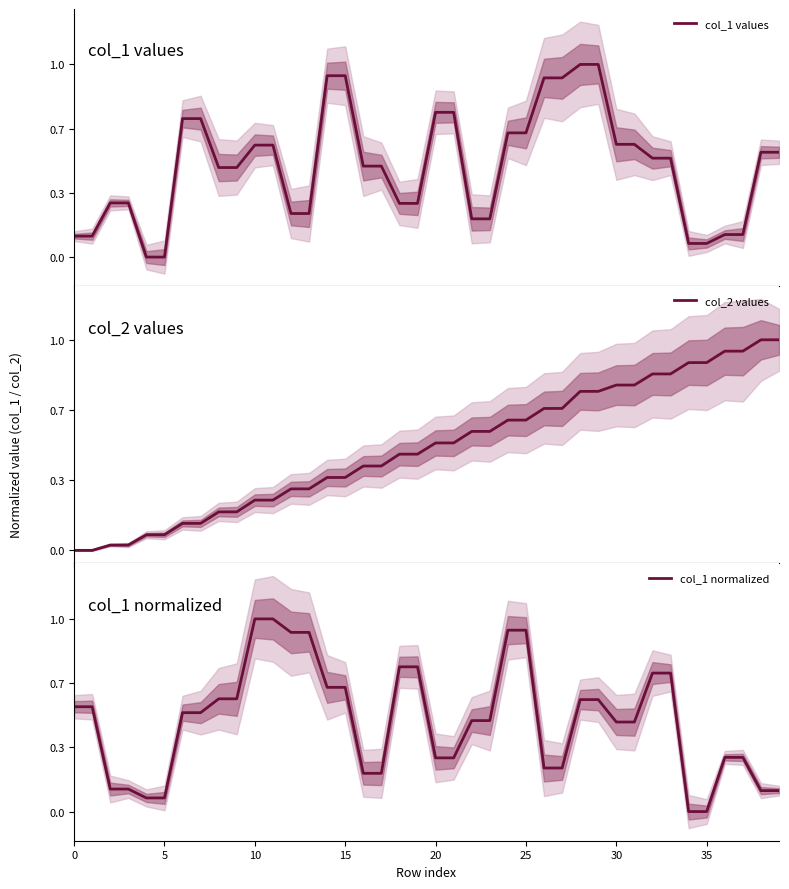

How many values in the col_1 values series exceed 0?

38